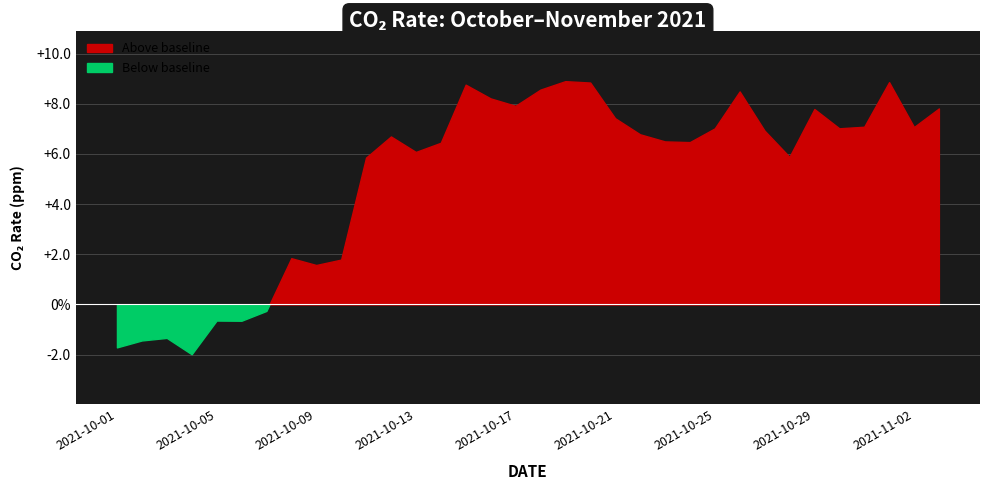

What is the change in value from 2021-10-29 to 2021-10-30?

-0.8